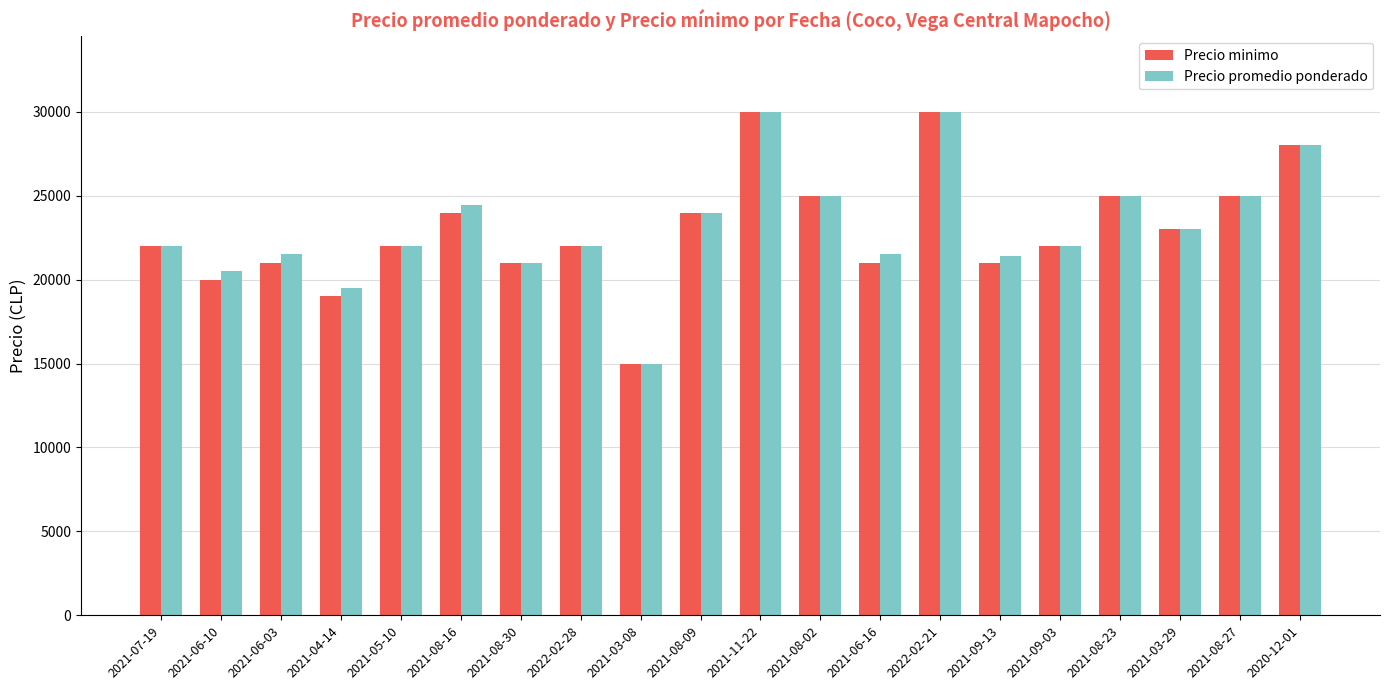

Read the Precio minimo value at 2021-06-03, to the nearest 50.

21000